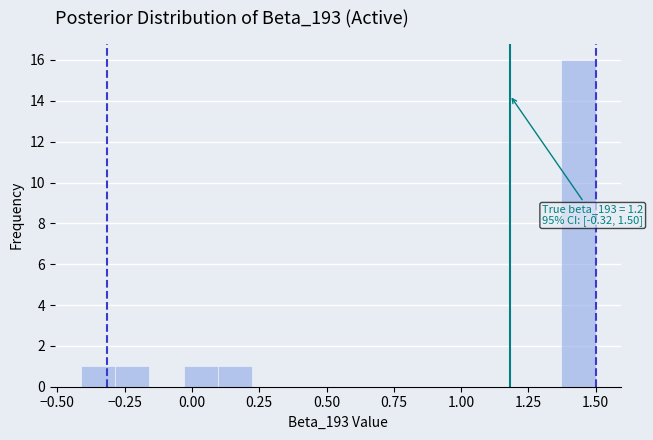

Around what value on the x-axis is the tallest bar? Give the approximate position of its centre, as read against the axis.

1.45